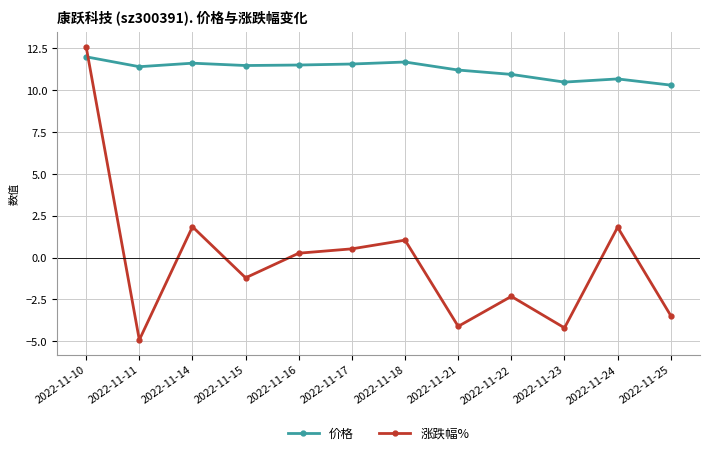

Which series has the widest spread of values?

涨跌幅%